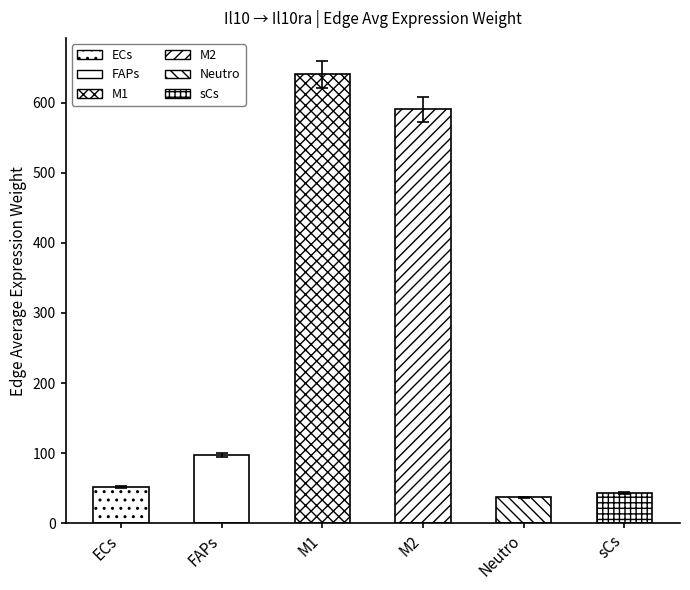

What is the difference between the maximum and minimum values?

603.1